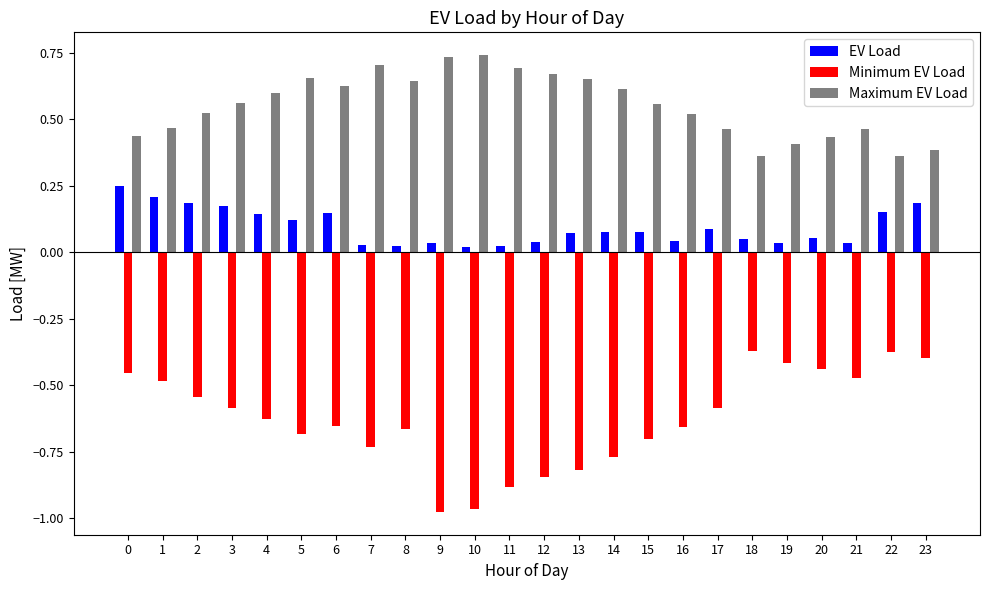

Between 12 and 21, which series saw the biggest shift?

Minimum EV Load